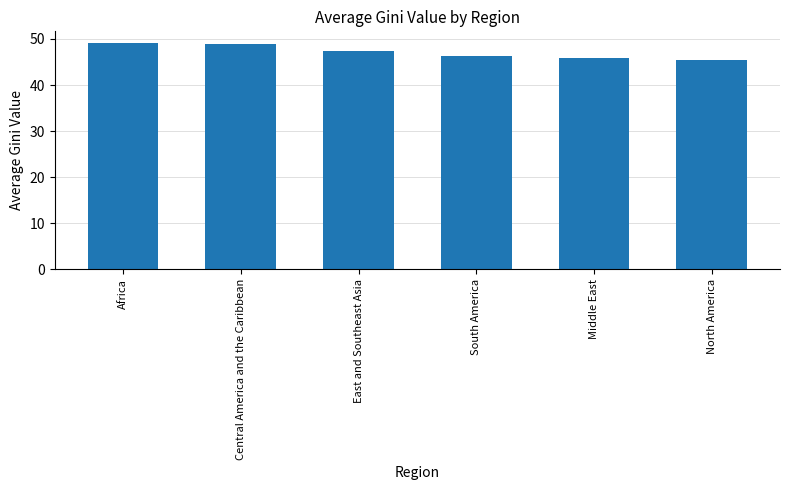

Is it true that the value at Central America and the Caribbean is 48.8?

True